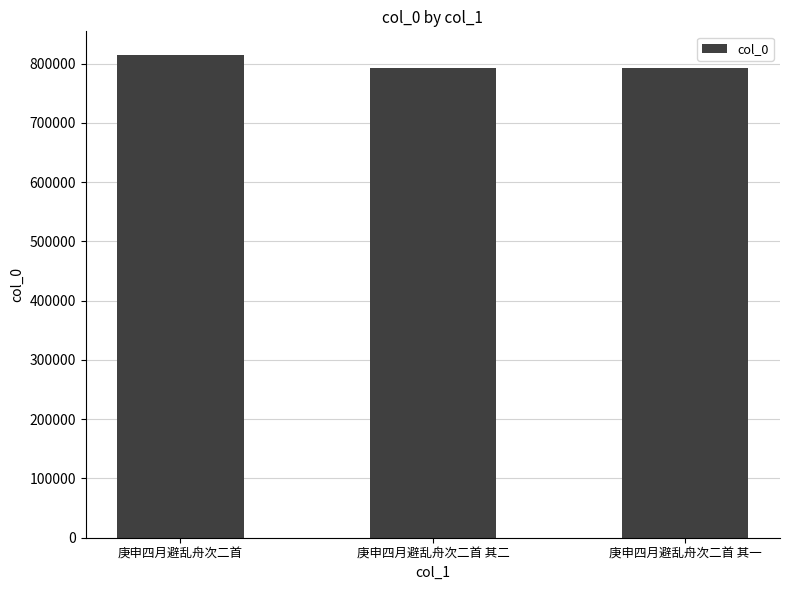

Does the chart contain stacked bars?

No